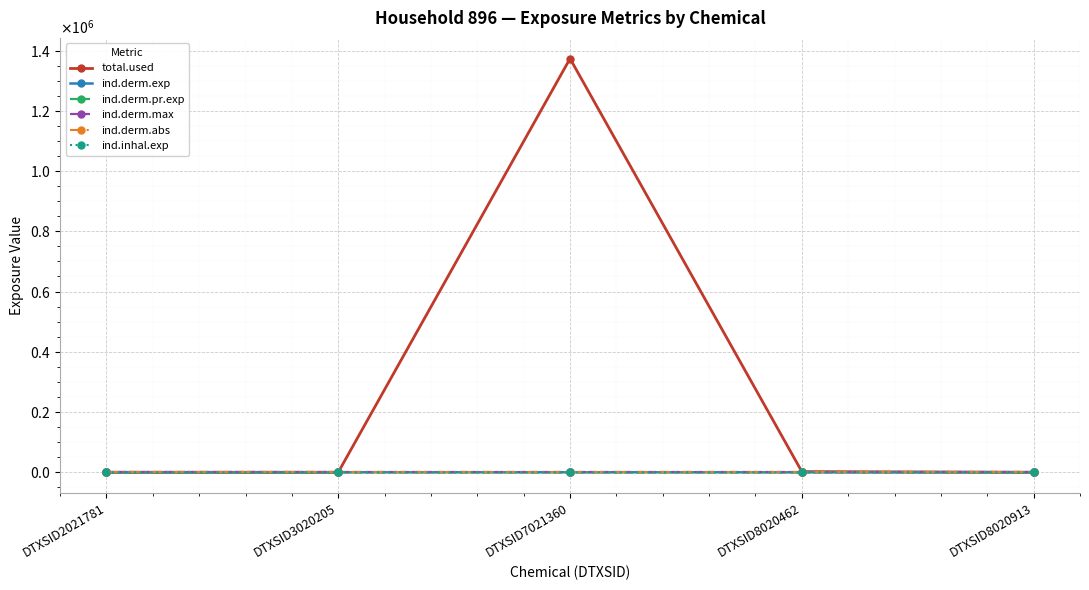

Which category has the highest value in the ind.derm.pr.exp series?

DTXSID7021360